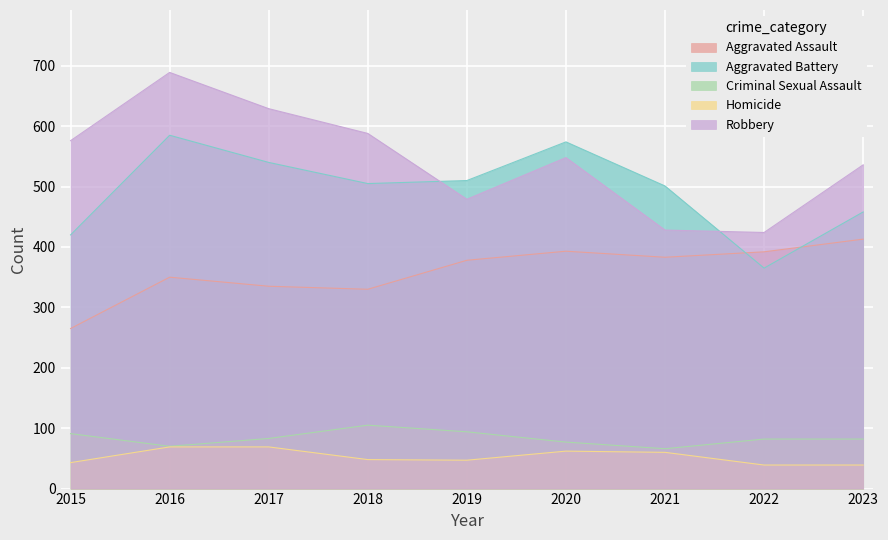

Rank the series by their maximum value, from highest to lowest.

Robbery, Aggravated Battery, Aggravated Assault, Criminal Sexual Assault, Homicide